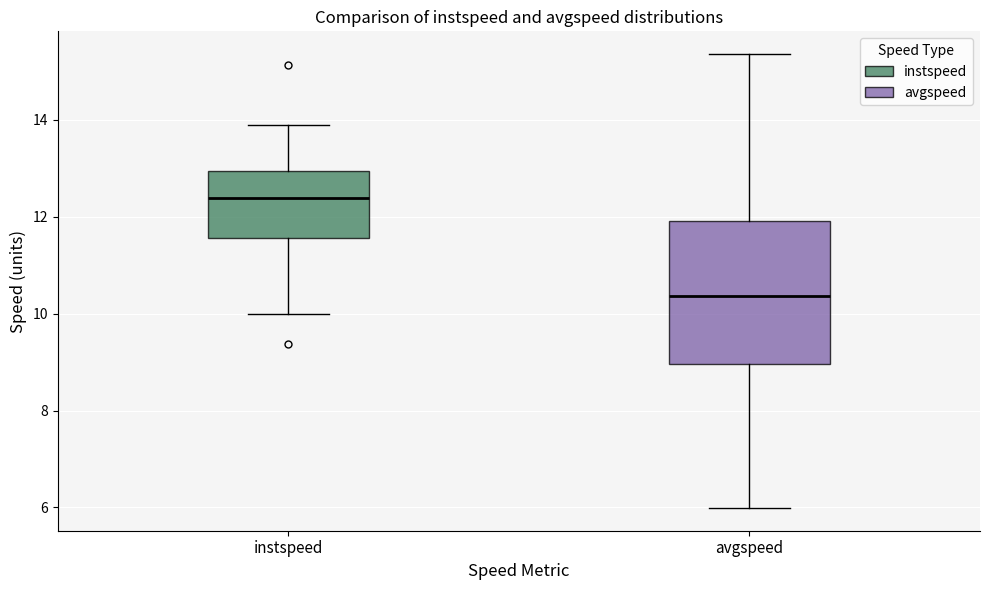

Which box's median line is the highest?

instspeed